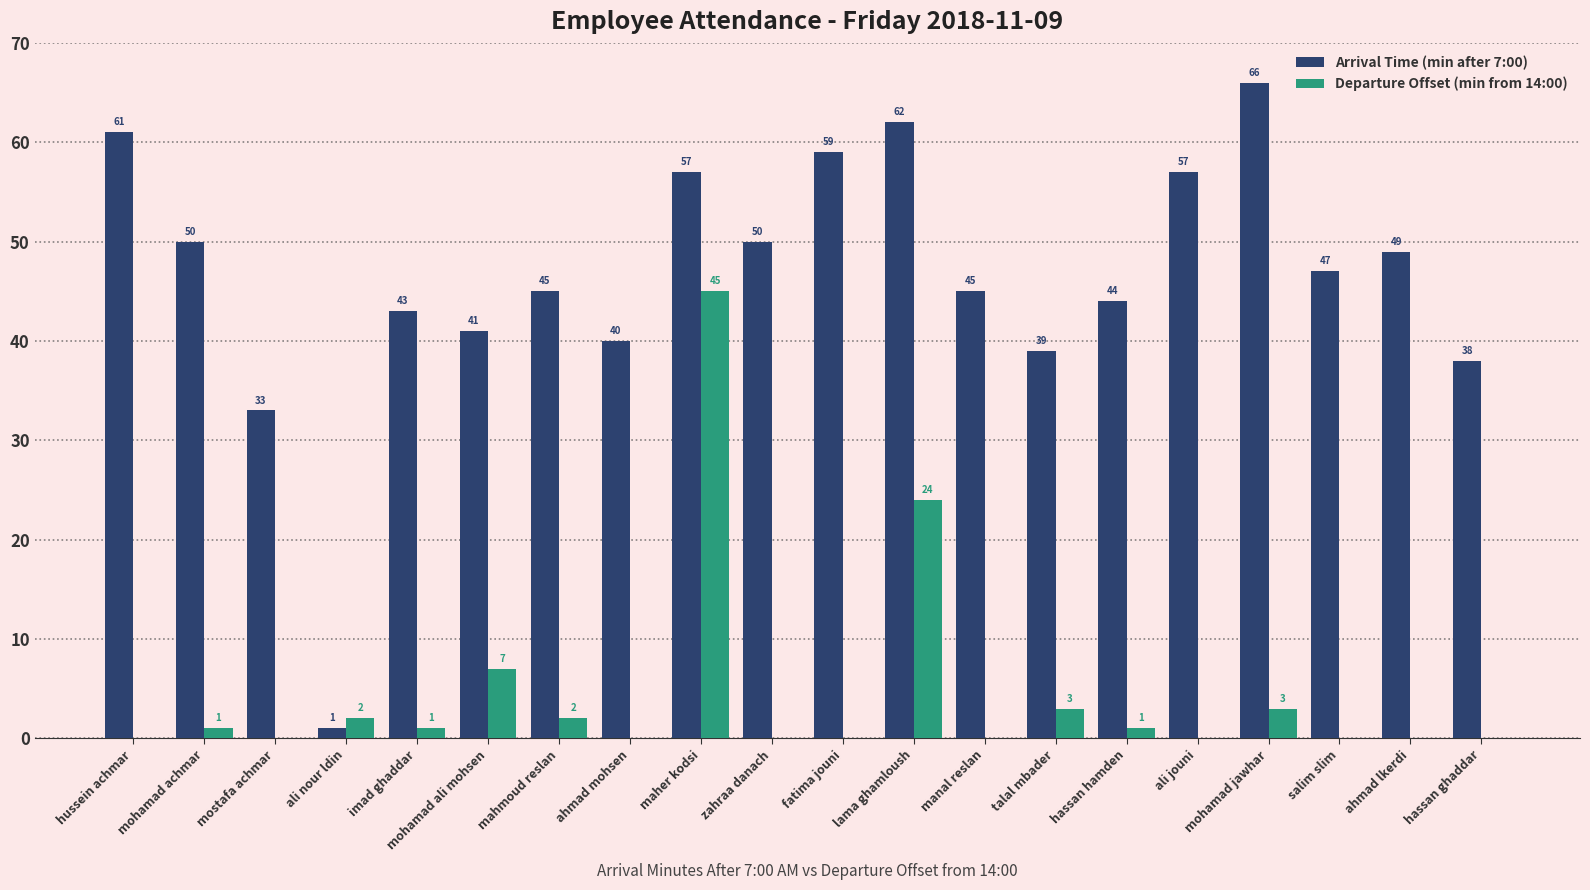

Which series changed the most between ahmad mohsen and mohamad jawhar?

Arrival Time (min after 7:00)